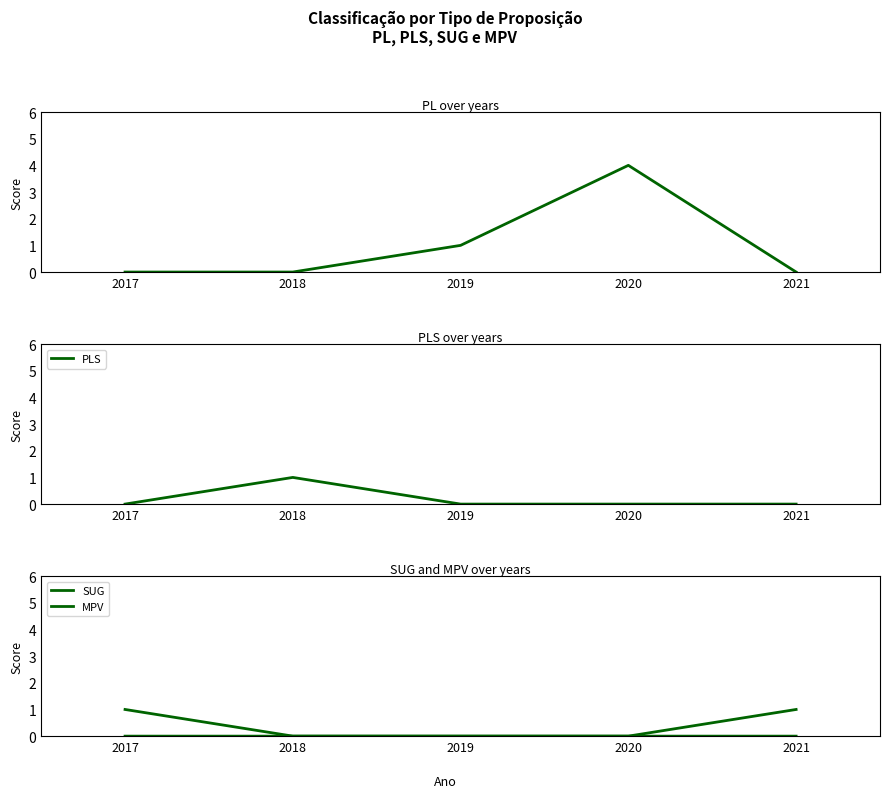

True or false: PLS and MPV cross at least once.

False